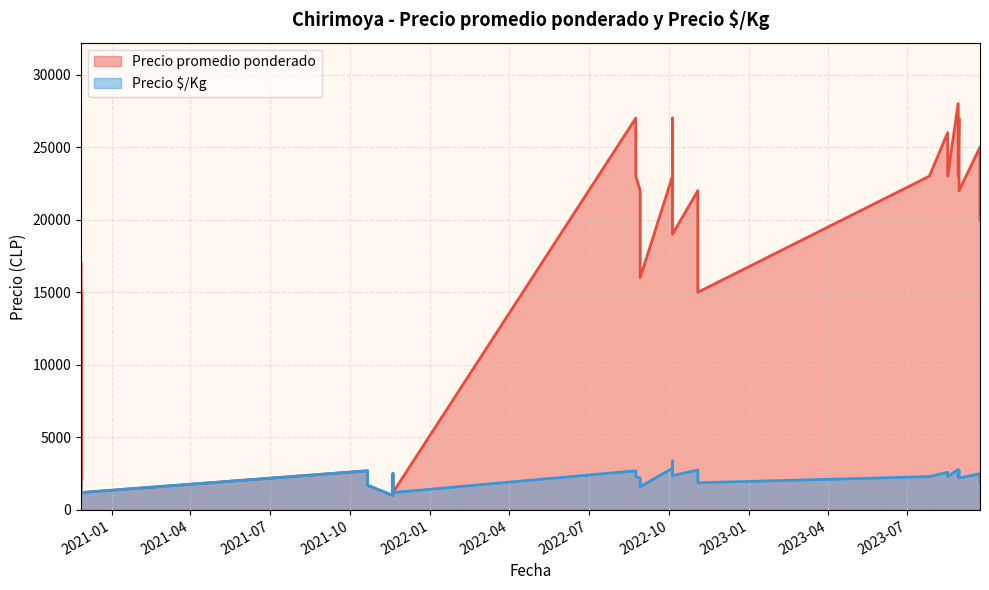

Where is Precio promedio ponderado nearest to the value 14500?

2022-11-03